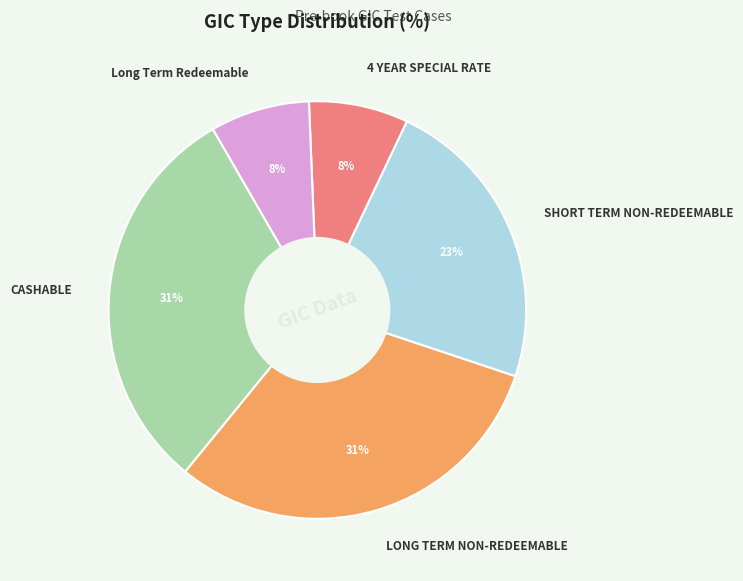

Is it true that LONG TERM NON-REDEEMABLE is 31% of the pie?

True